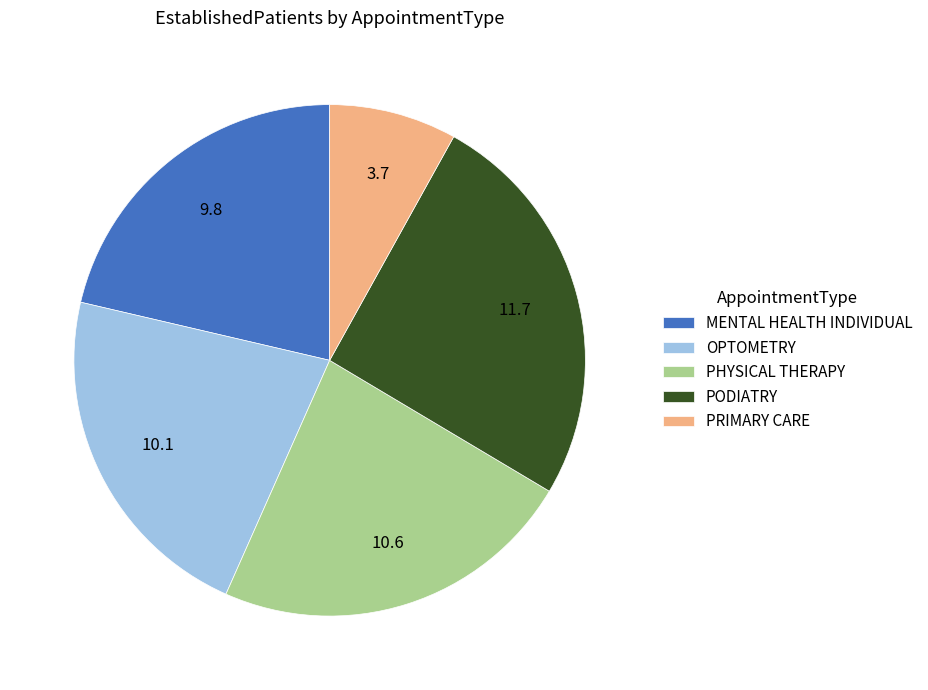

Is it true that PHYSICAL THERAPY is 23% of the pie?

True